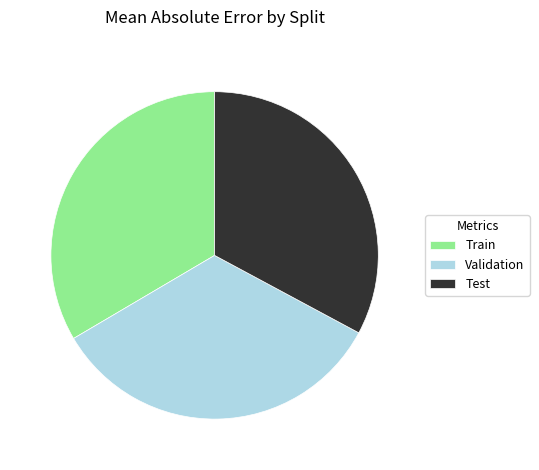

Which slice is the smallest?

Test